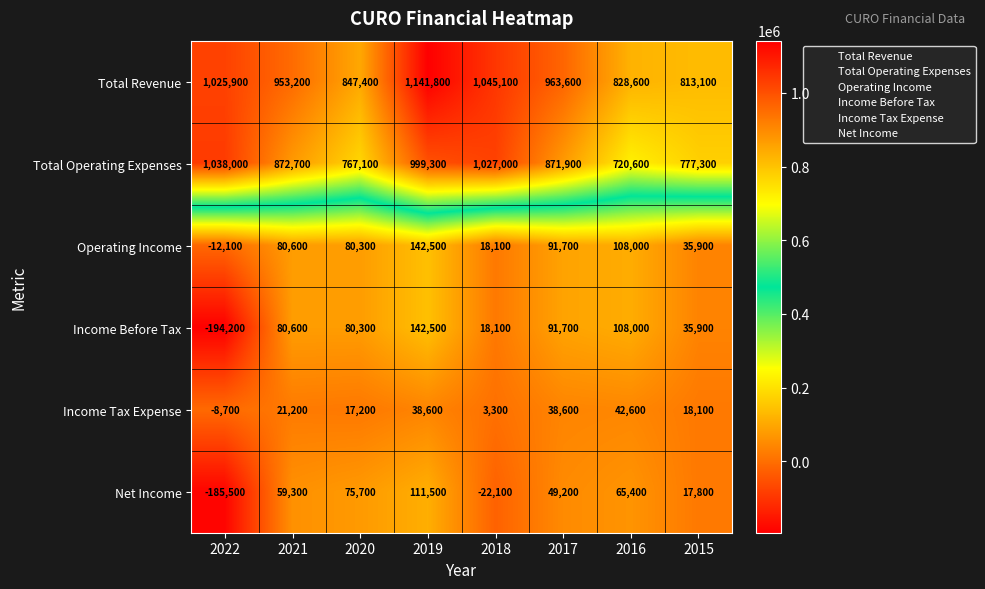

The Income Before Tax series shows 28165 at 2018. True or false?

False